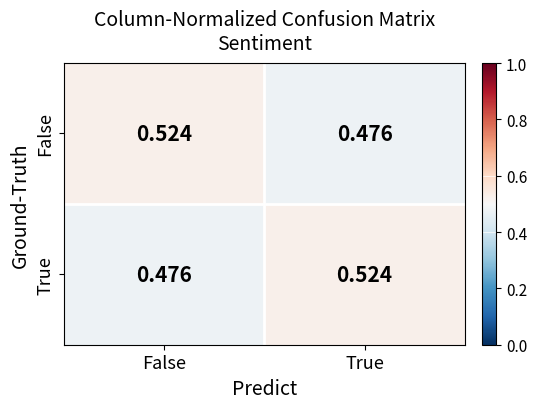

Rank the categories by True value from lowest to highest.

False, True